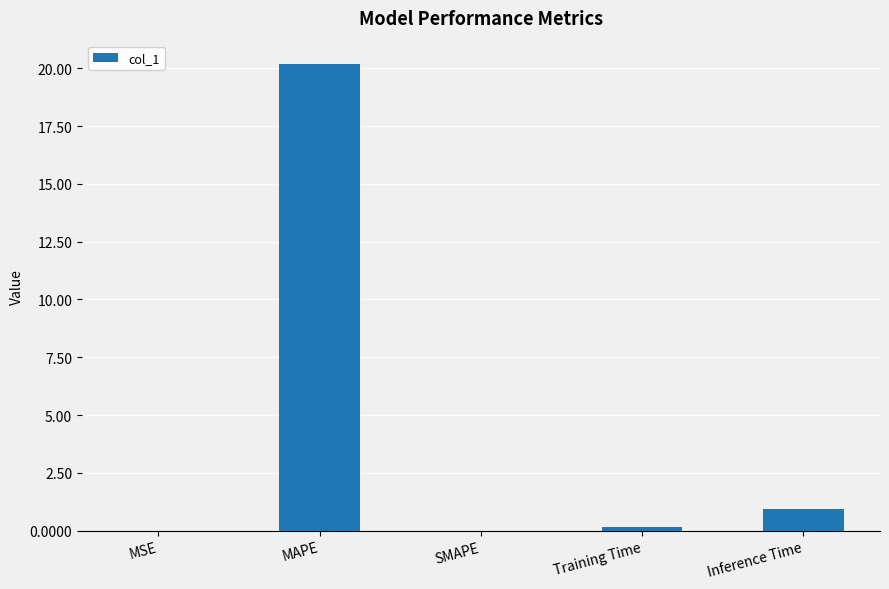

Count the number of categories in the chart.

5